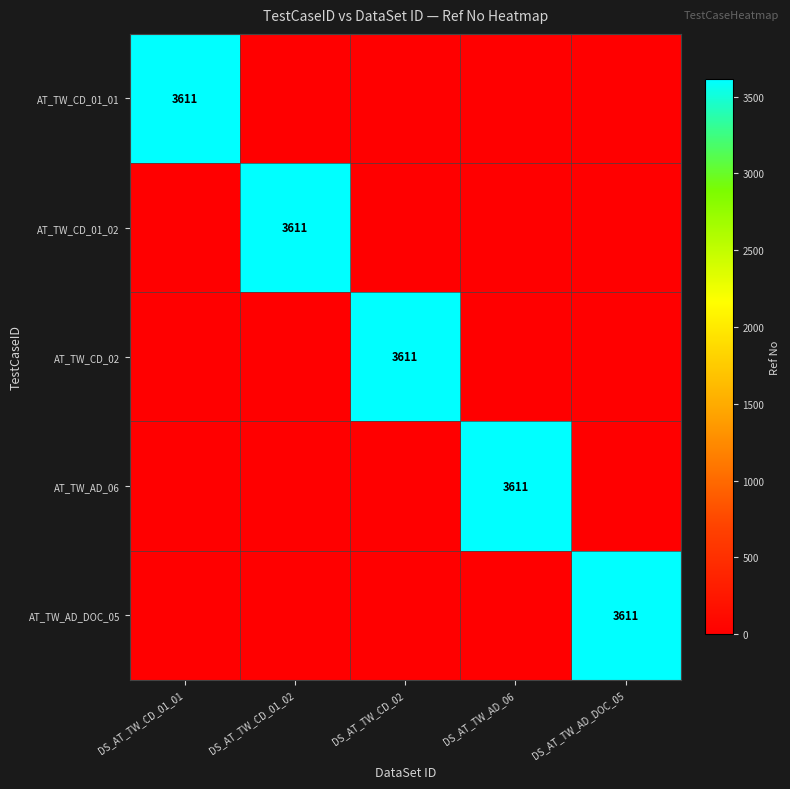

True or false: AT_TW_CD_02 has a value of 3611 at DS_AT_TW_CD_02.

True